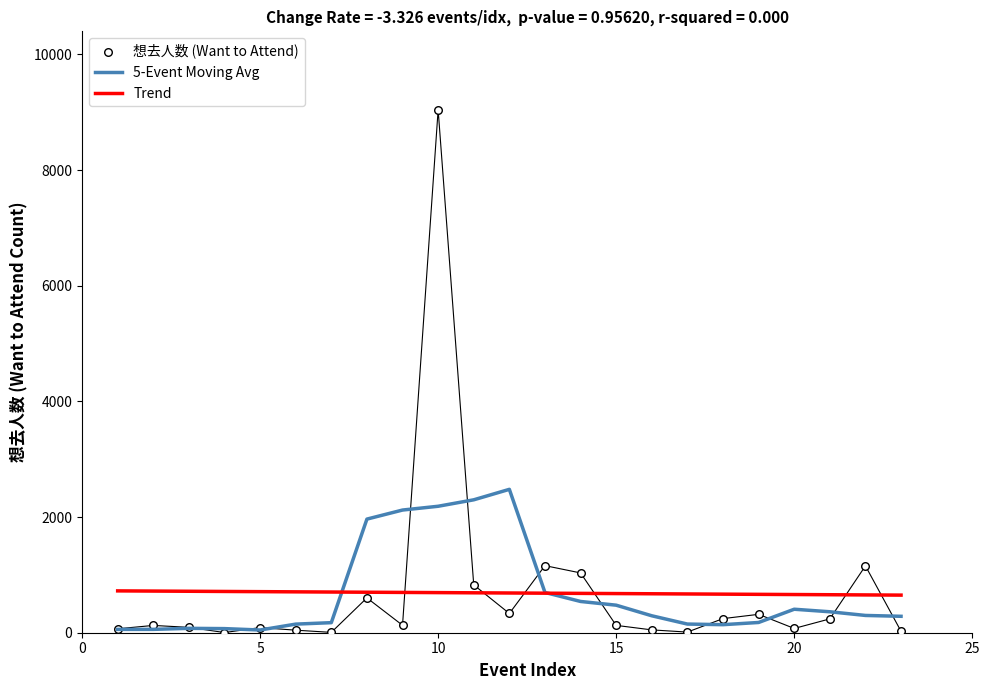

The value of Trend at 20 is 1036.0. True or false?

False